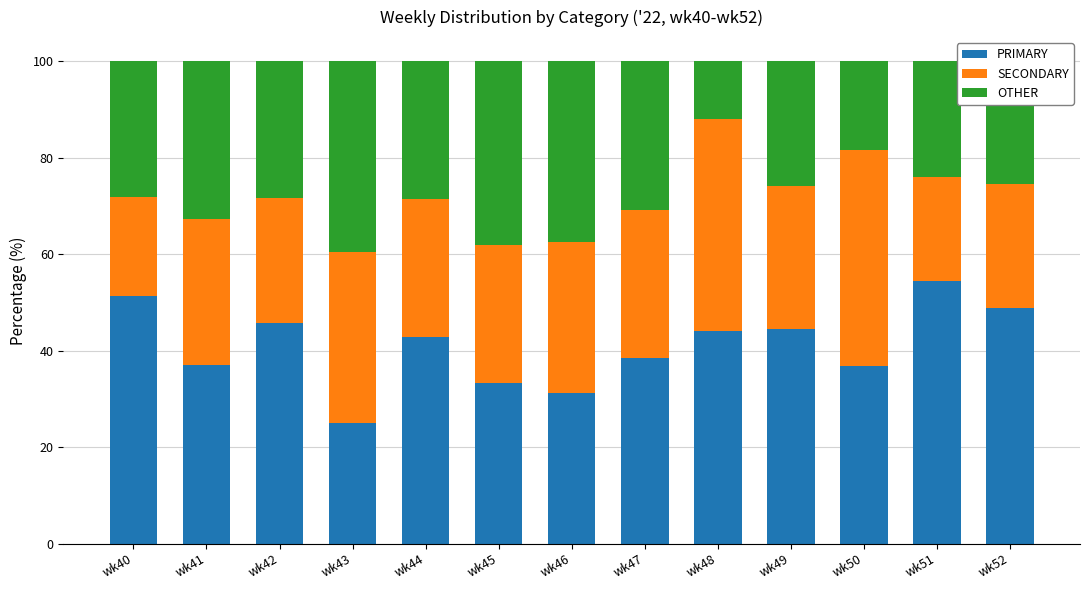

At which label does PRIMARY first exceed 42?

wk40